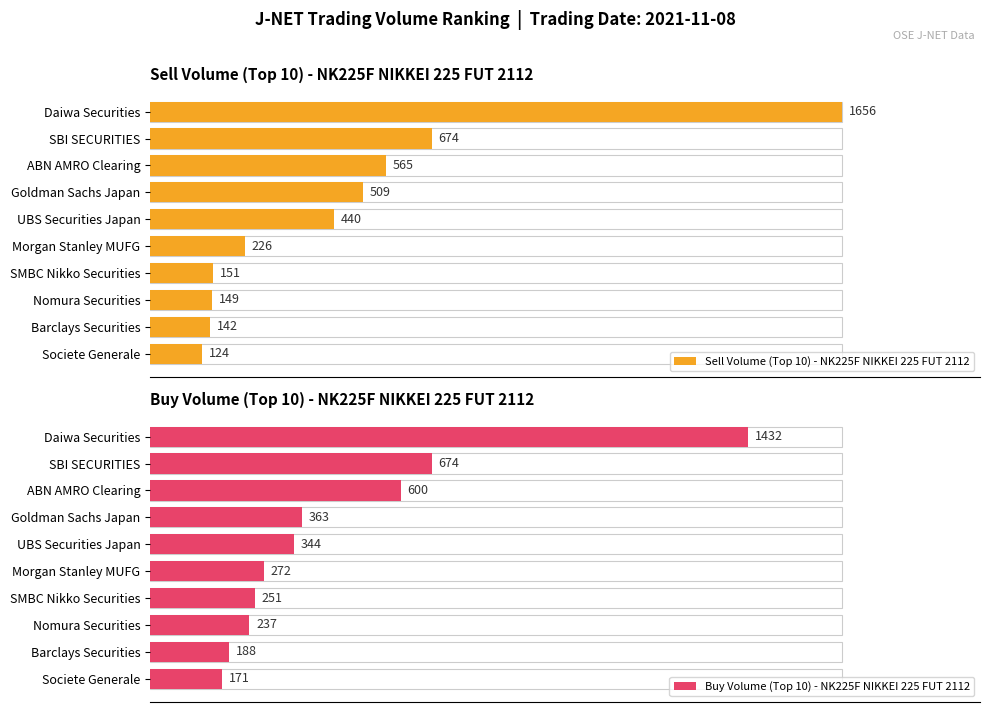

List the series in order of their overall mean, highest first.

Sell Volume (Top 10), Buy Volume (Top 10)